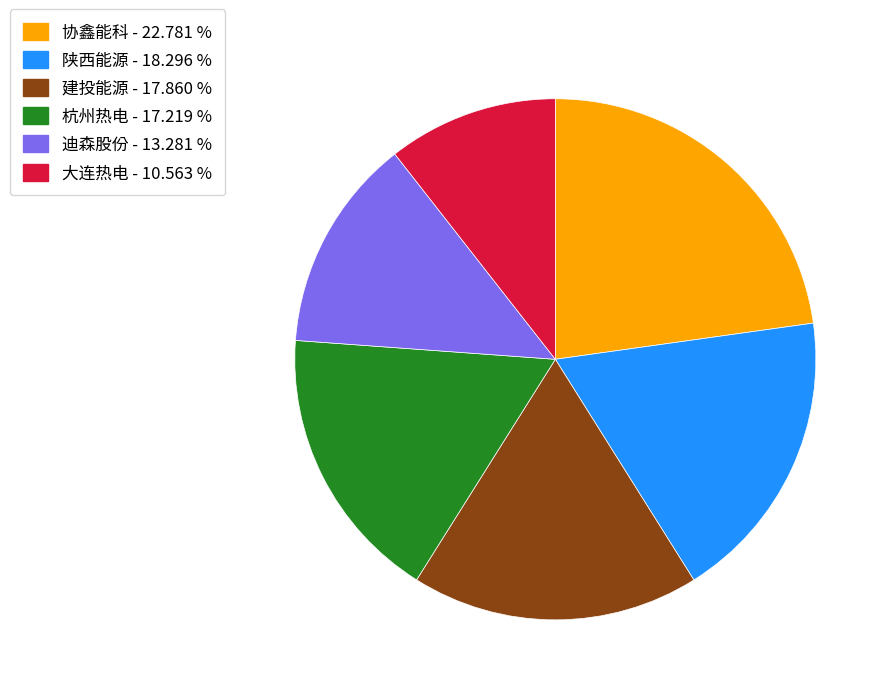

Do 陕西能源 - 18.296 % and 迪森股份 - 13.281 % together represent more than half of the pie?

No